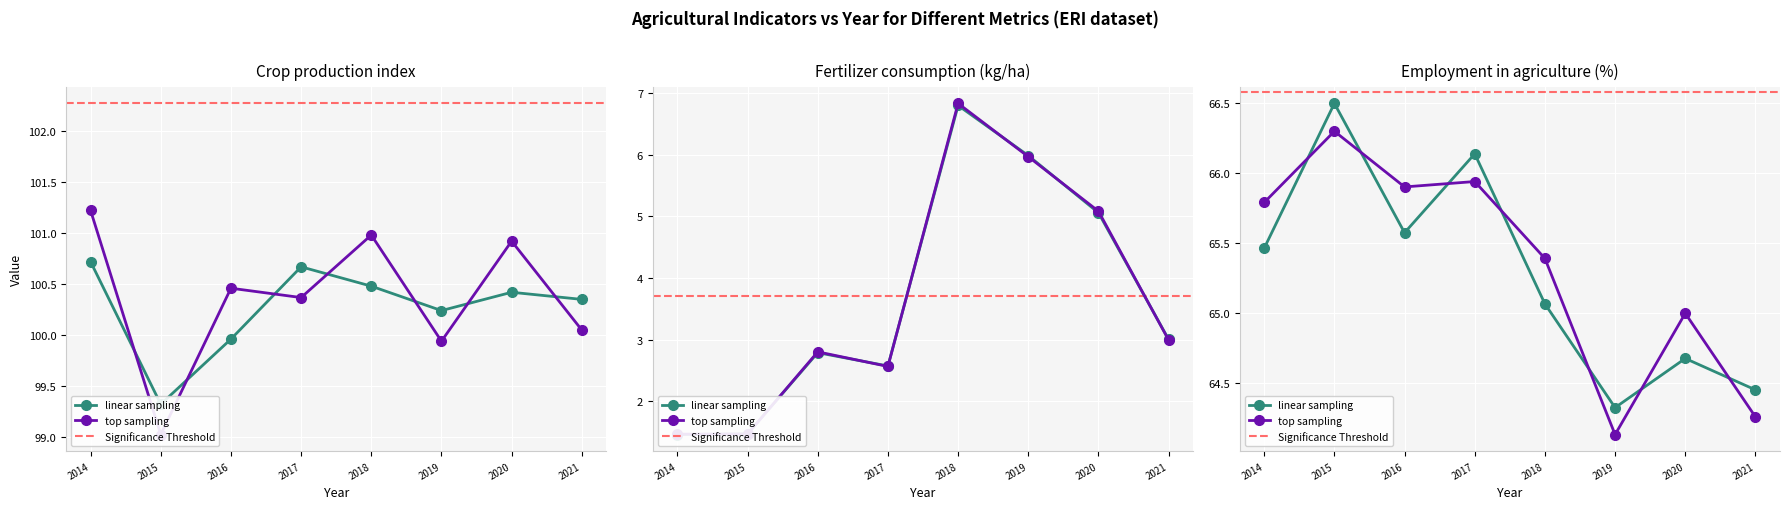

The Employment in agriculture (%) series shows 66.5 at 2015. True or false?

True